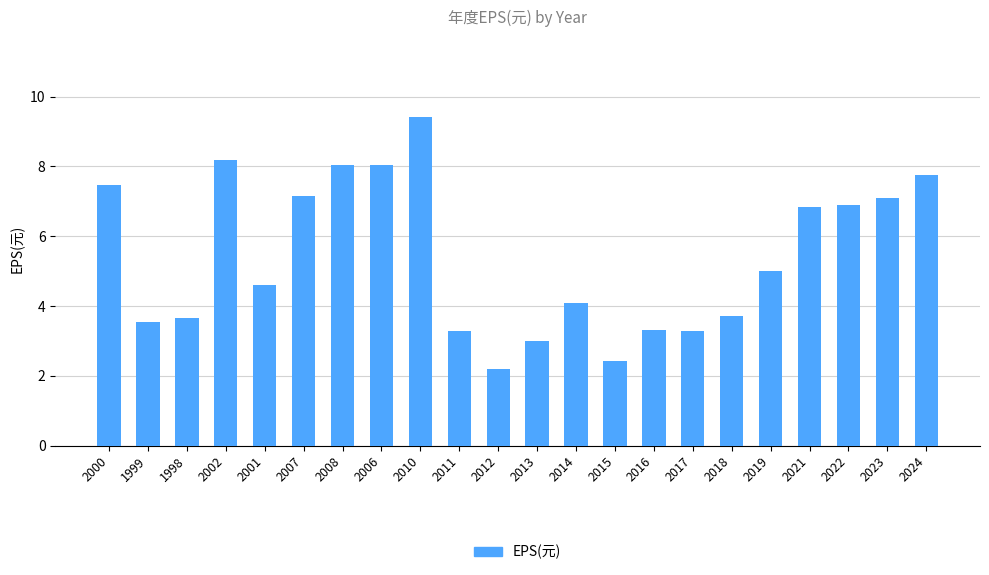

At which label does the data first exceed 5?

2000